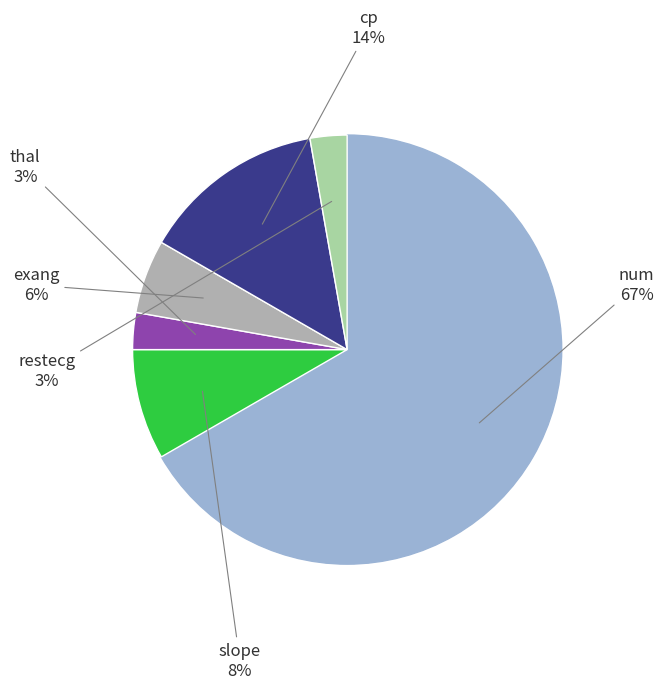

To the nearest percent, what is the average slice percentage?

17%